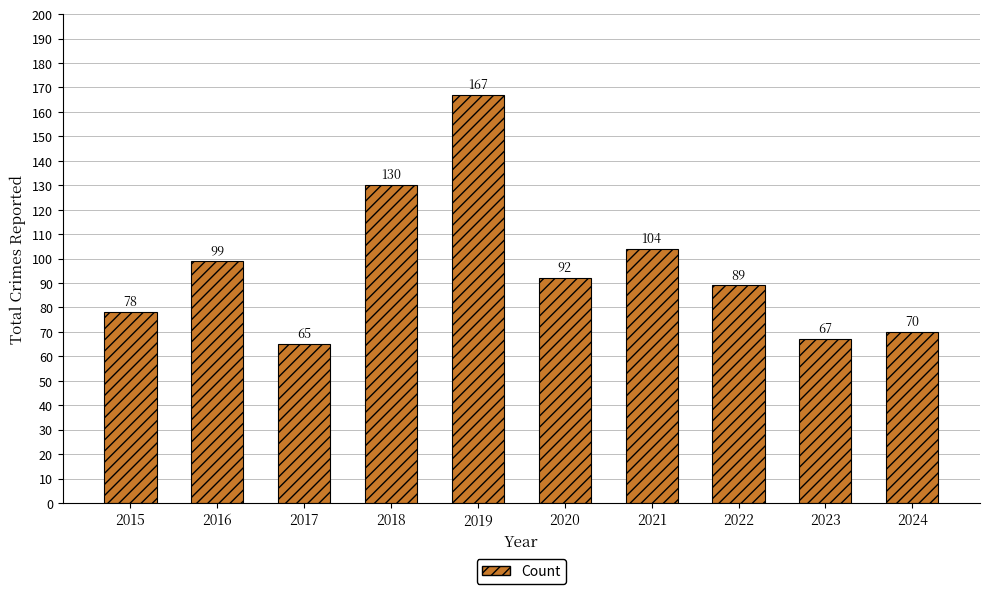

Are the bars grouped side by side (vs. stacked)?

No